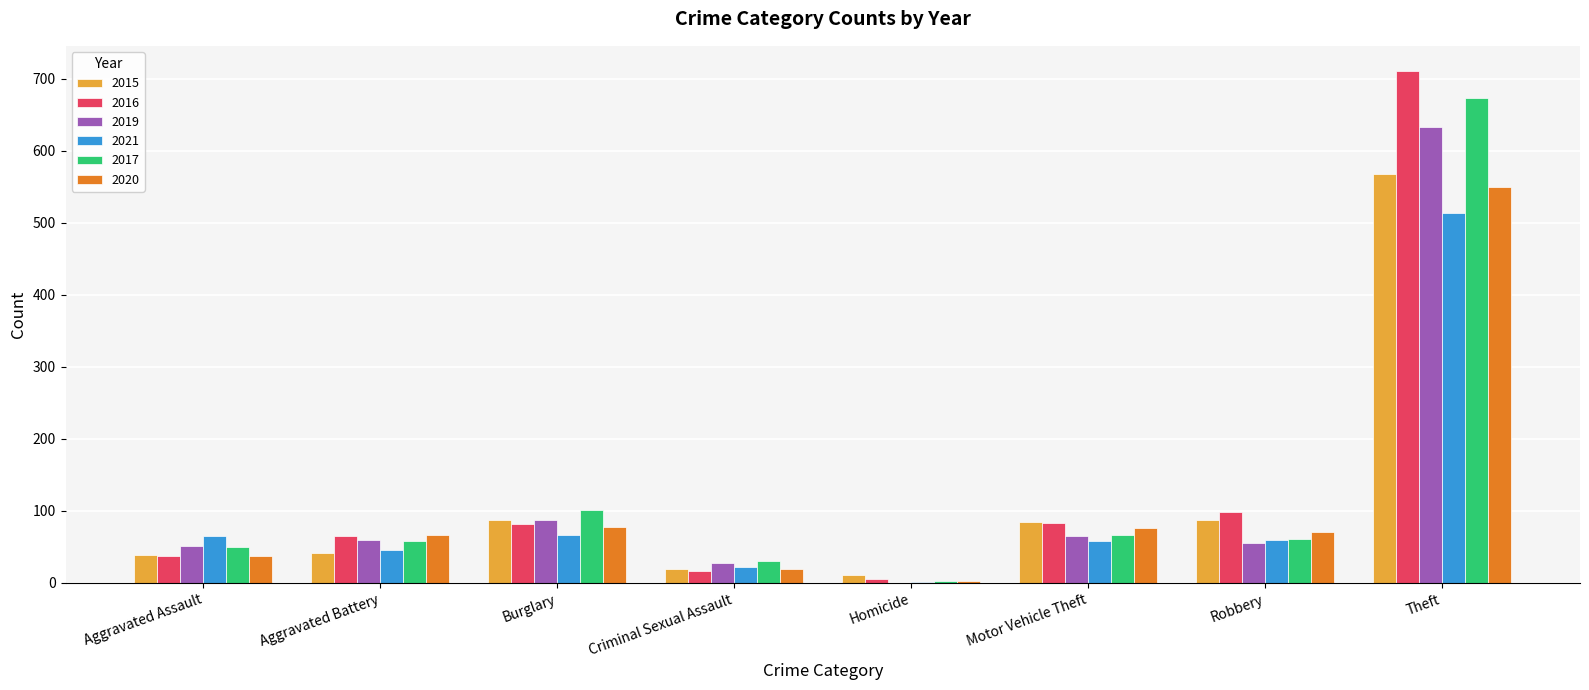

Where is 2019 nearest to the value 316?

Burglary